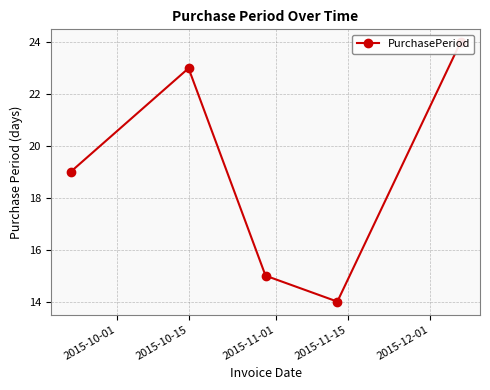

Count the values in the range 15 to 23.

3